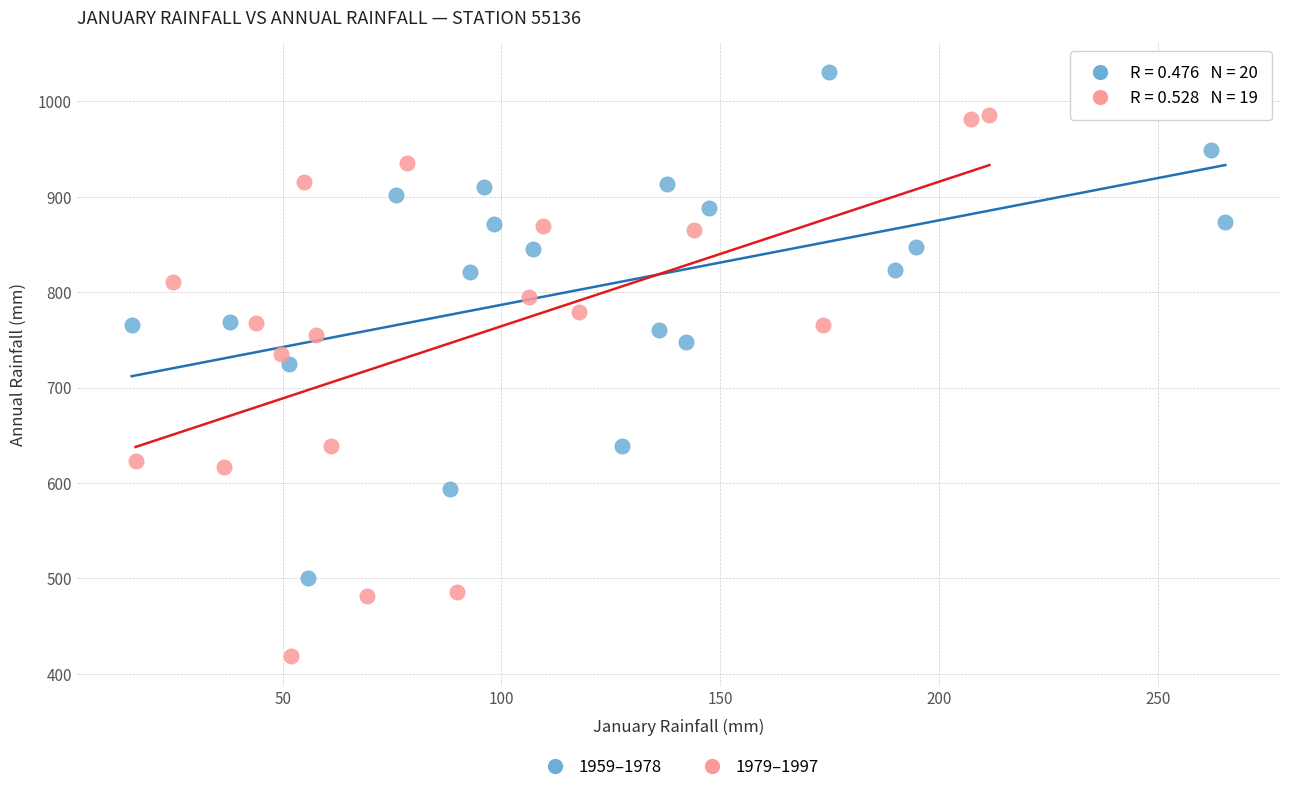

Which series reaches the maximum Y coordinate?

1959–1978